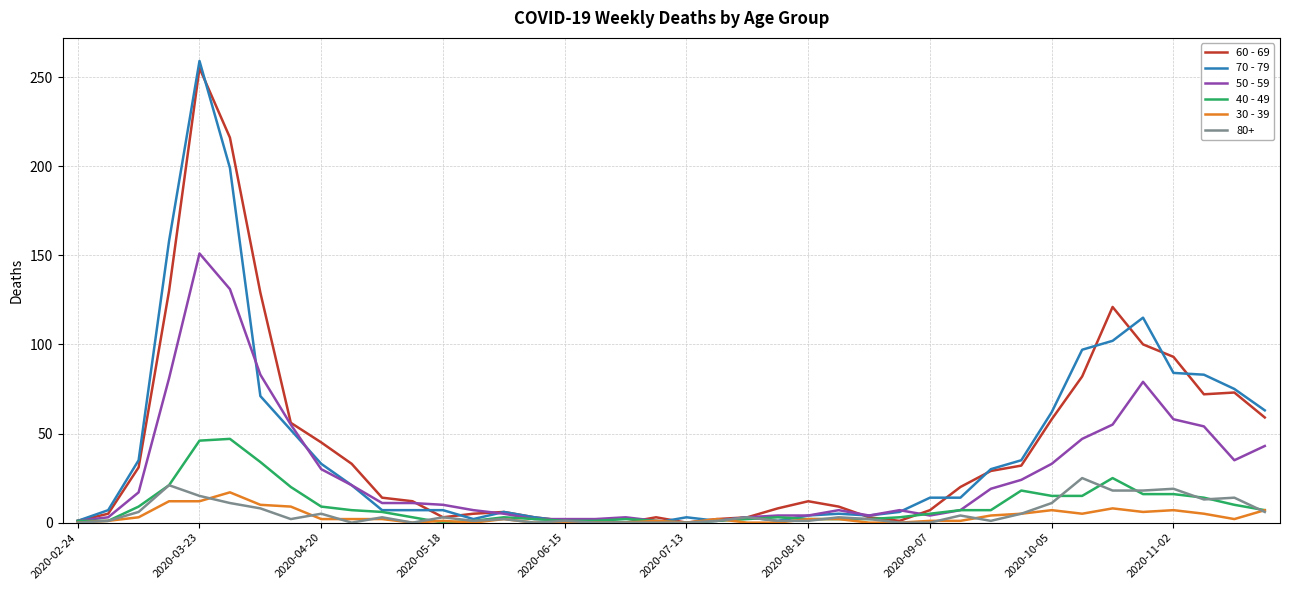

True or false: 60 - 69 has more than 2 points higher than both neighbors.

True